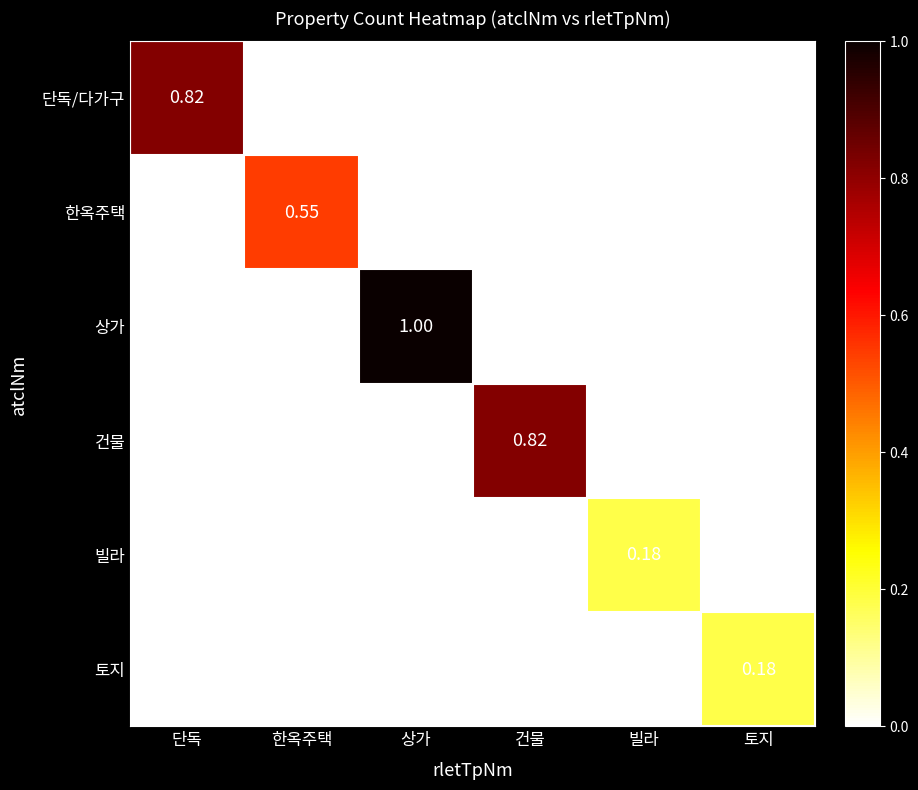

Which label corresponds to the largest value in the chart?

상가